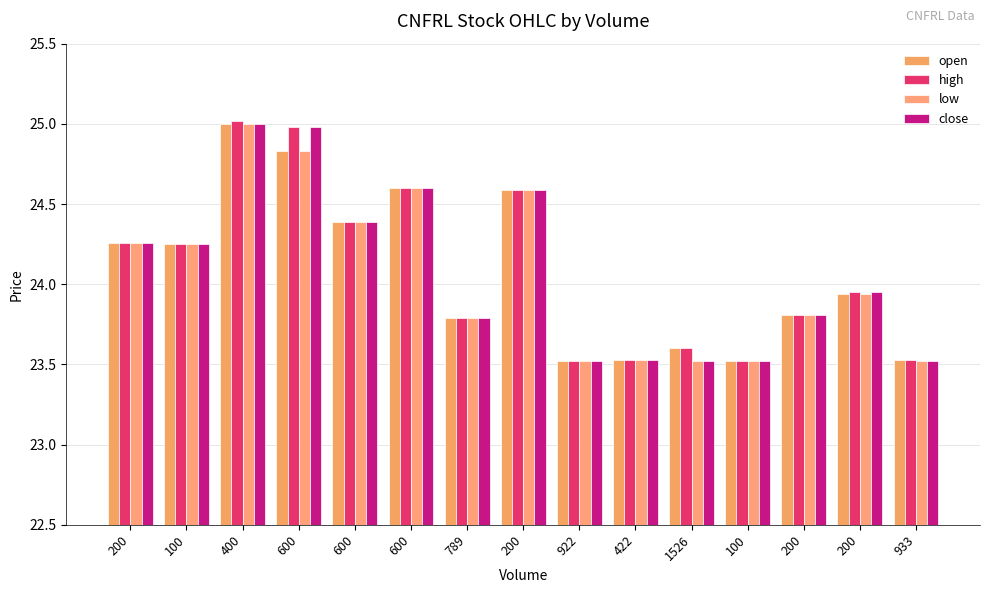

What is the label of the 13th bar from the right?

400